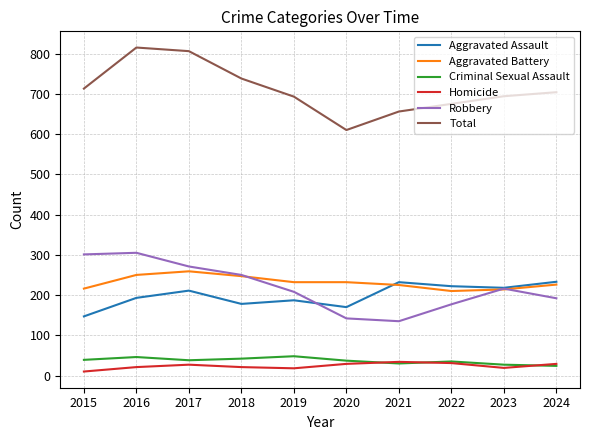

At which label does Total reach its minimum?

2020